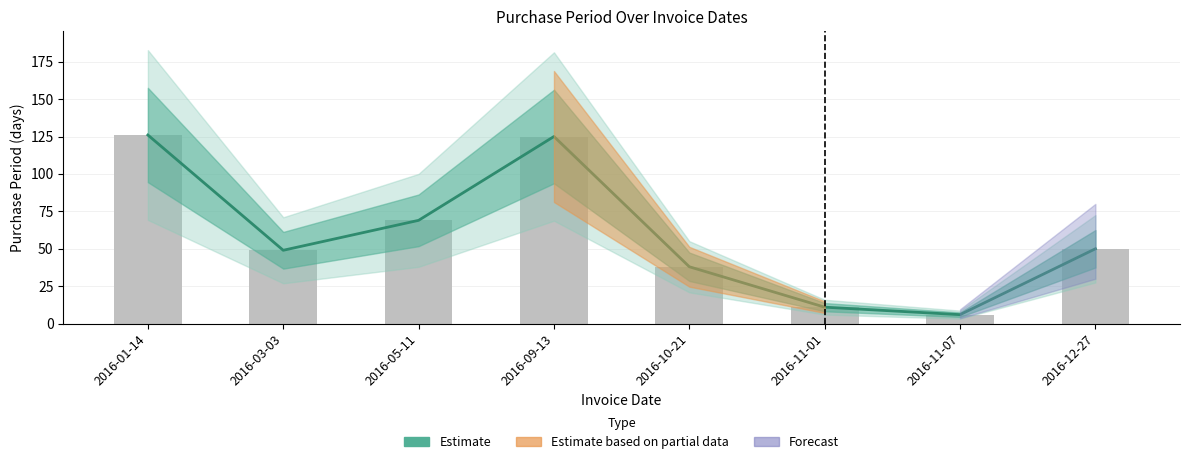

How many categories are shown in the chart?

8